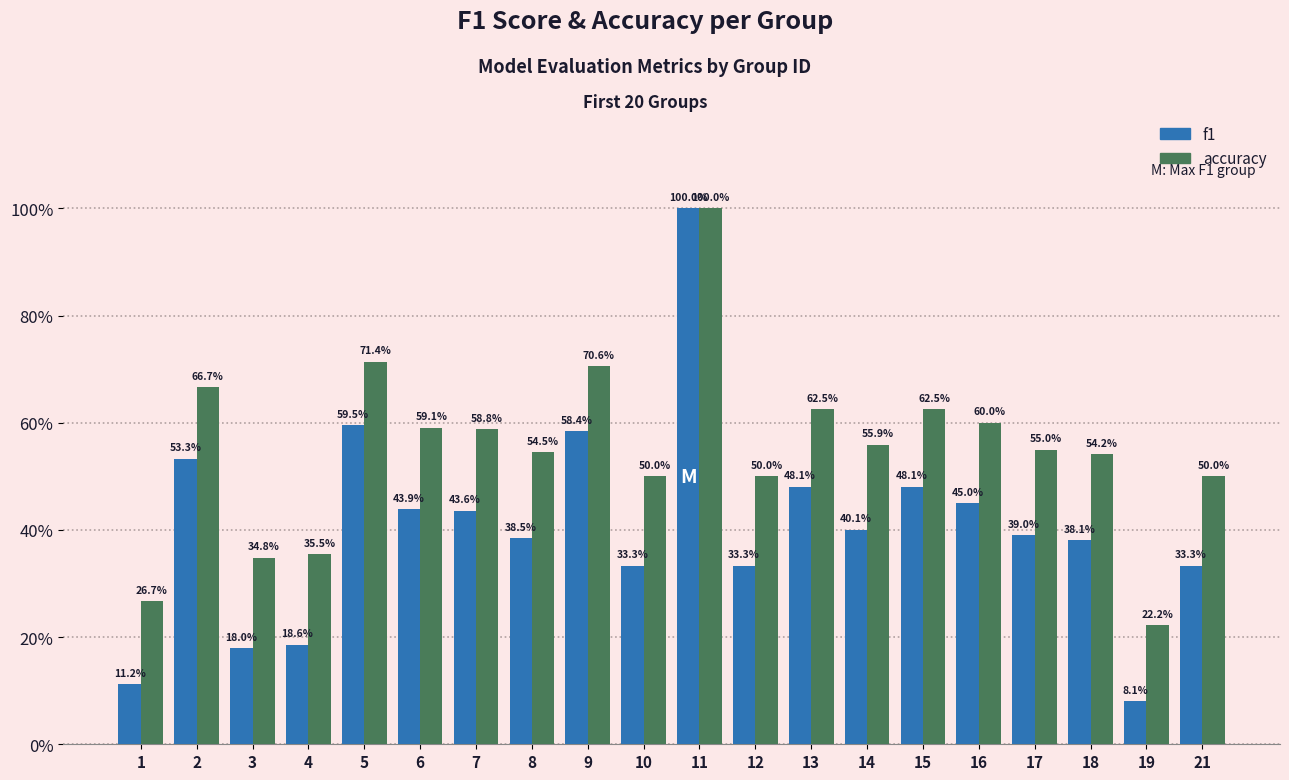

What is the total value across all series at 19?

0.3